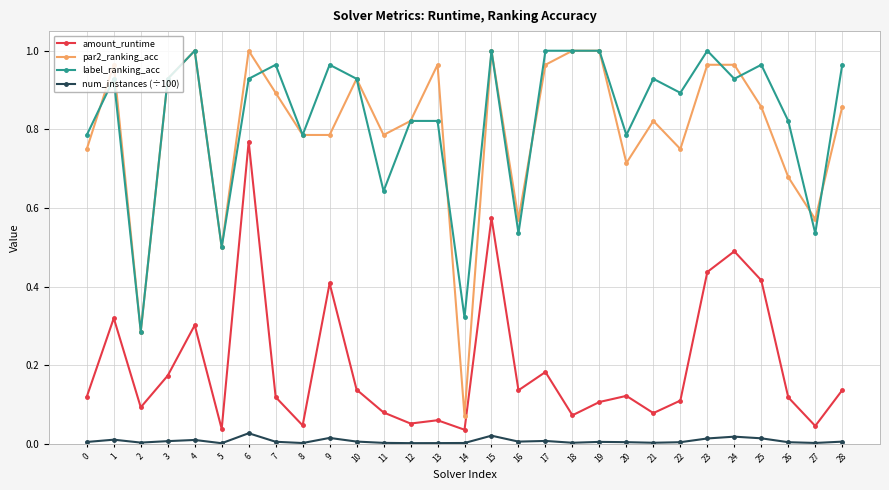

True or false: amount_runtime and num_instances (÷100) cross at least once.

False